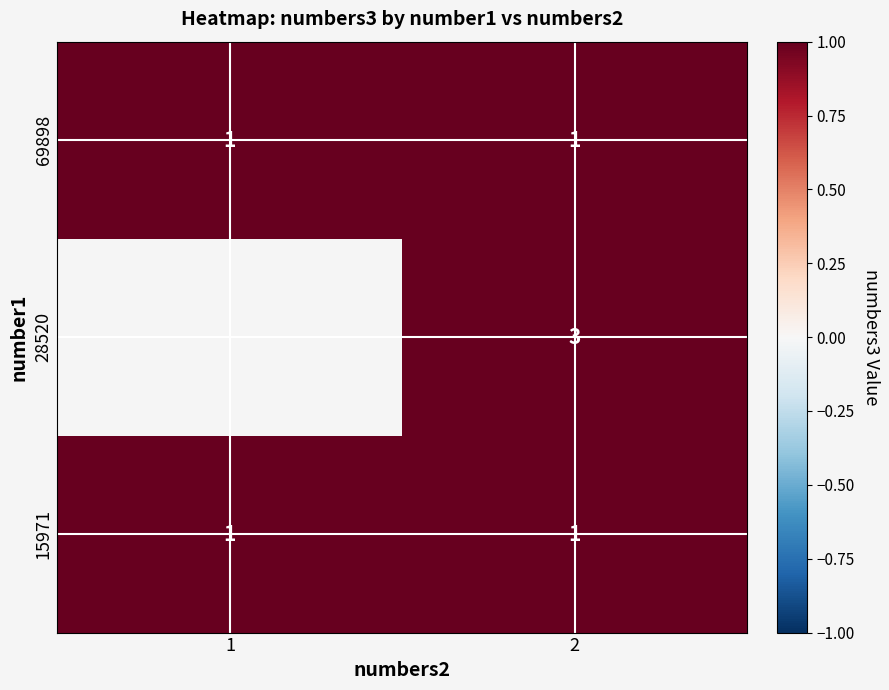

True or false: 69898 has a value of 1 at 2.

True